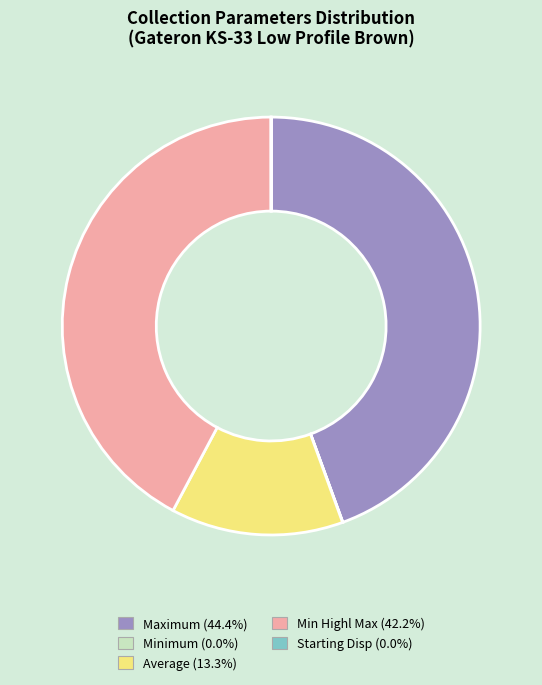

Which category has the biggest portion of the pie?

Maximum